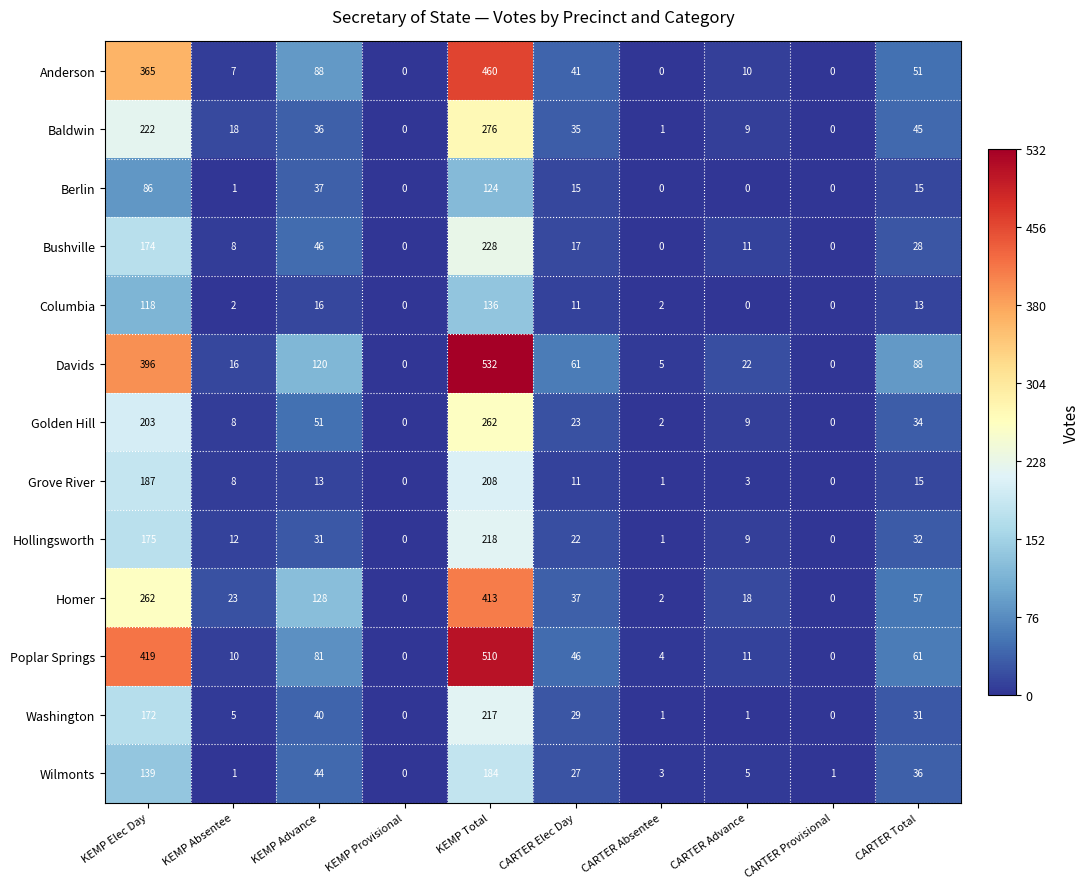

At which label is Columbia closest to 68?

KEMP Elec Day